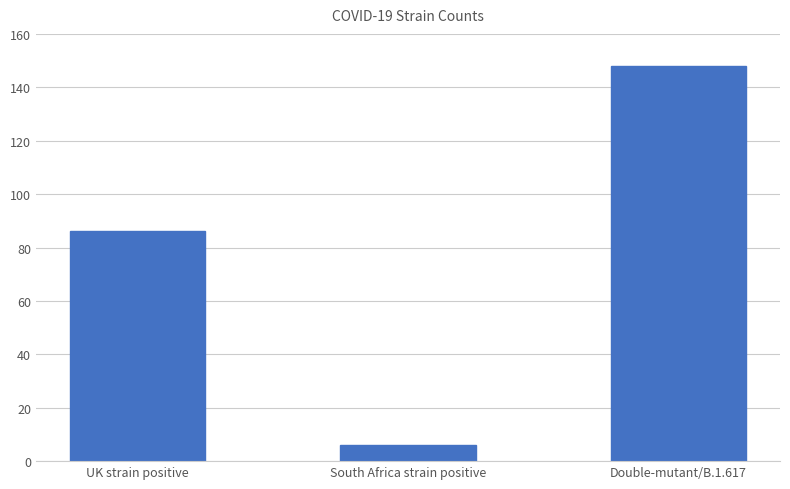

Reading left to right, what are all the values shown in this chart?

UK strain positive=86	South Africa strain positive=6	Double-mutant/B.1.617=148